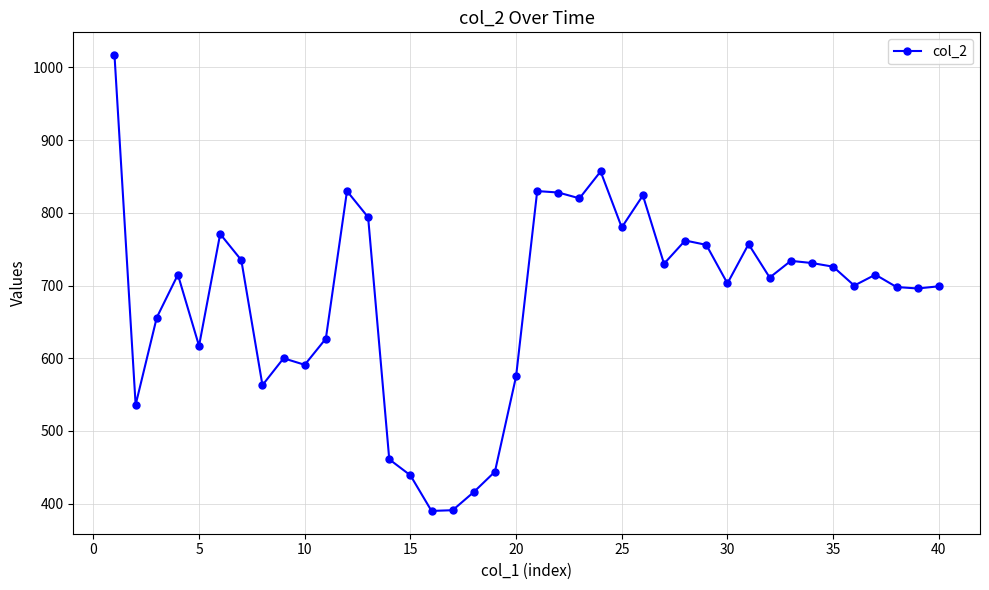

What is the minimum value shown in the chart?

390